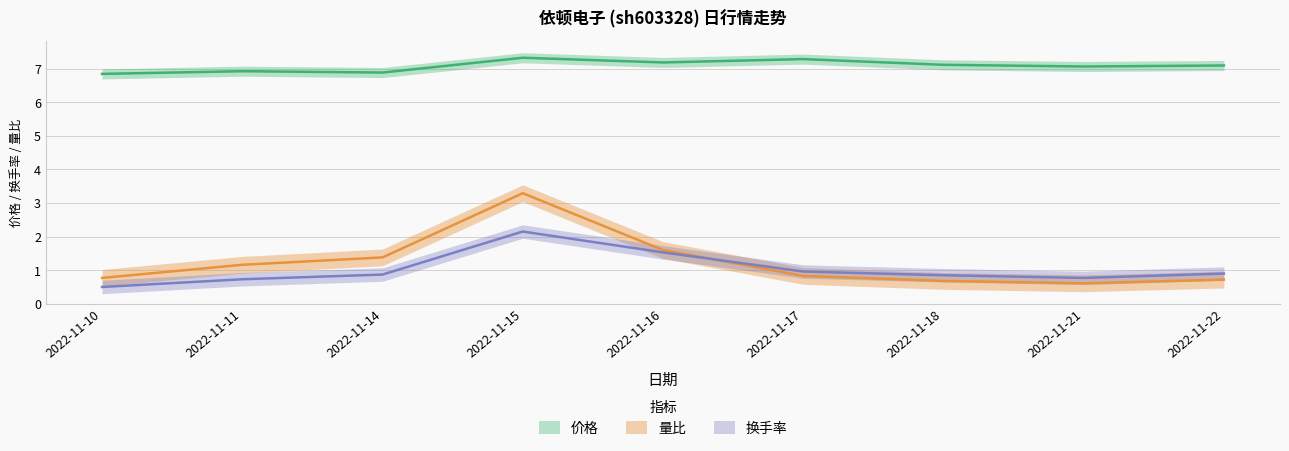

What is the lowest value of the 量比 series?

0.6